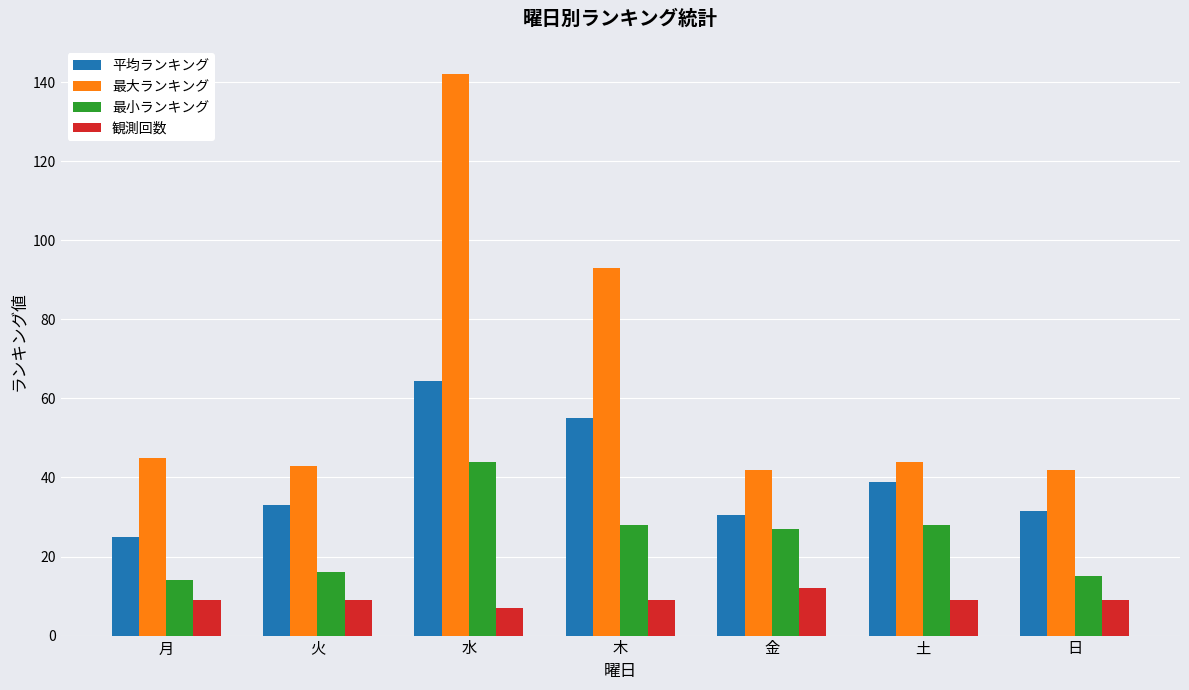

At 火, list the series in order from largest to smallest.

最大ランキング, 平均ランキング, 最小ランキング, 観測回数